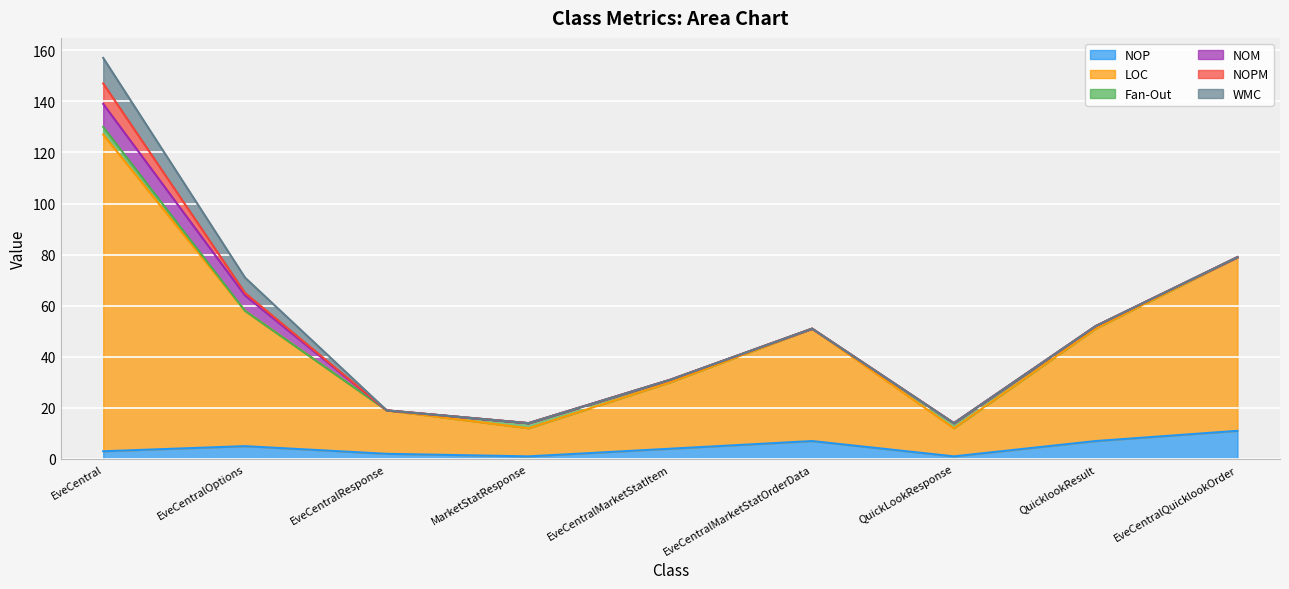

What is the sum of the Fan-Out values at QuickLookResponse and EveCentralQuicklookOrder?

2